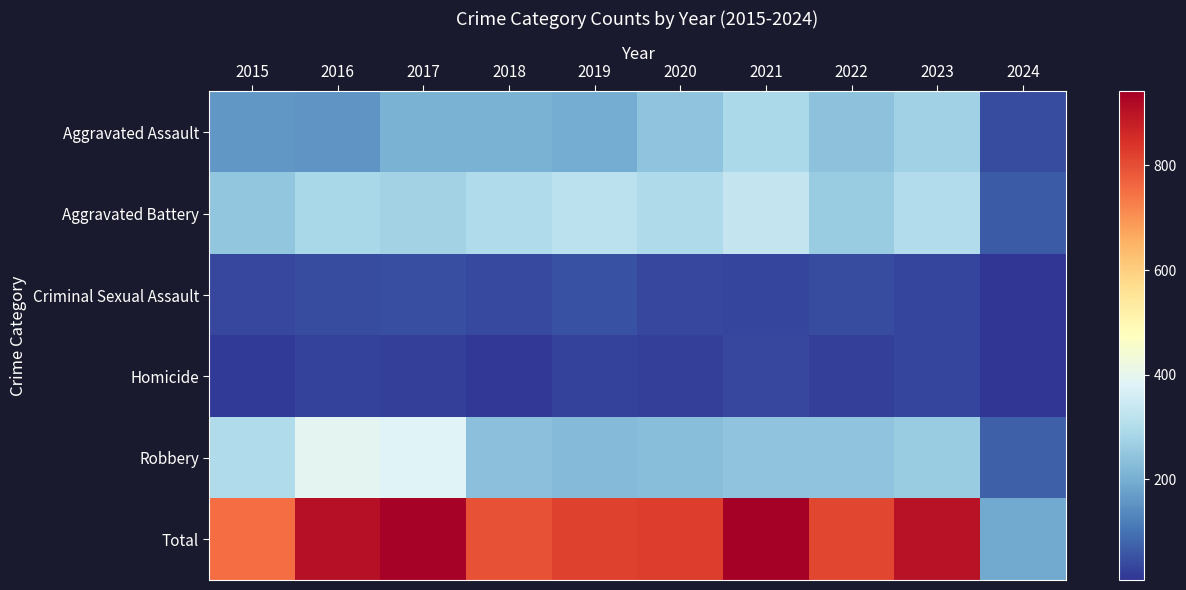

Between 2019 and 2020, which is larger?

2020